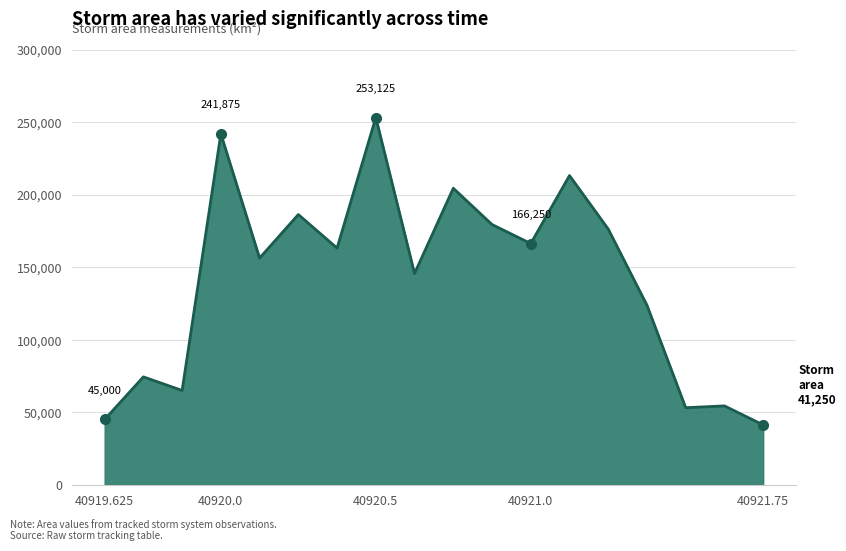

What is the smallest value displayed?

41250